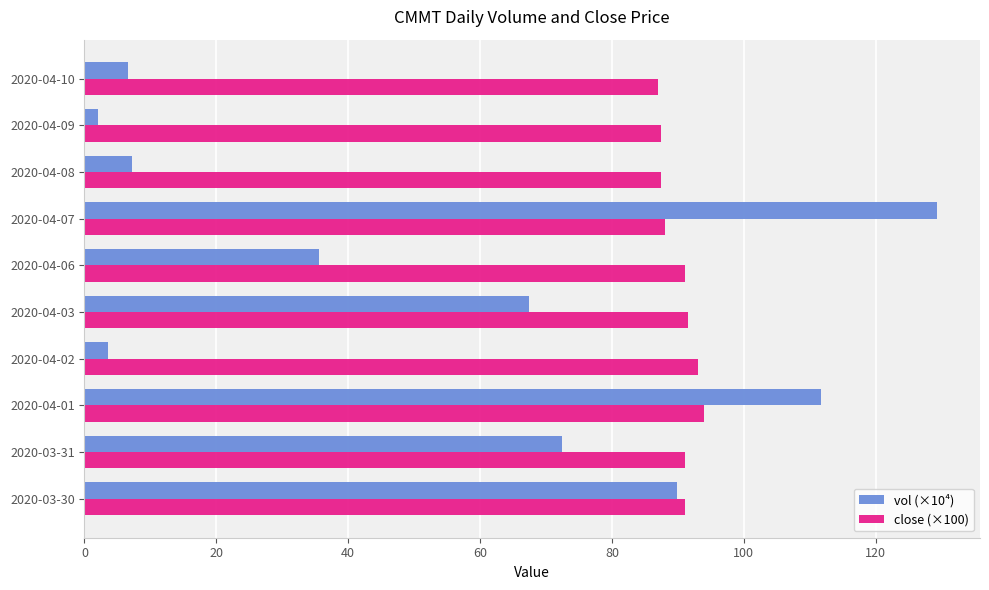

At which category does the chart reach its peak across all series?

2020-04-07